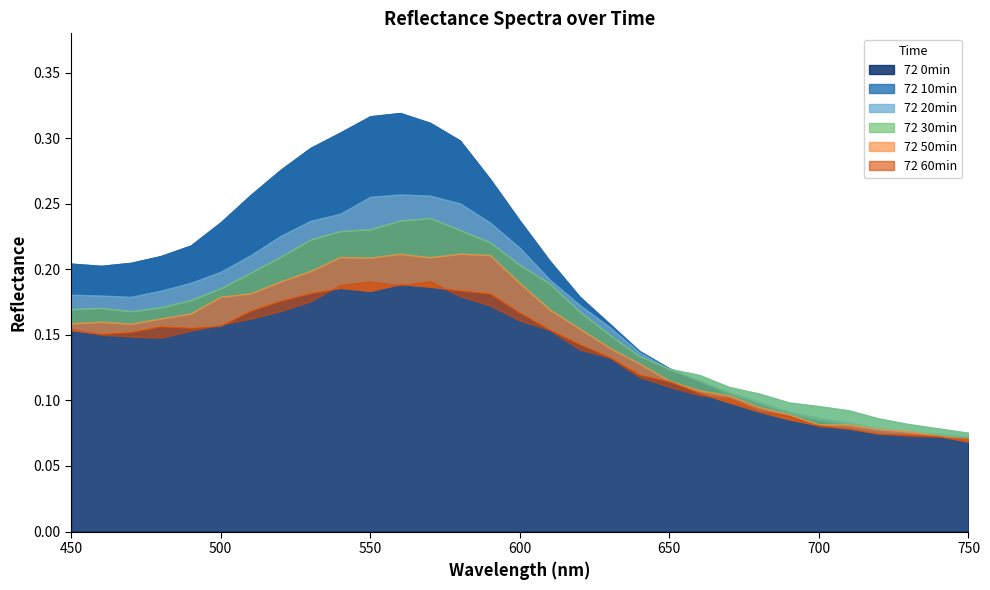

What is the total value across all series at 730?

0.5